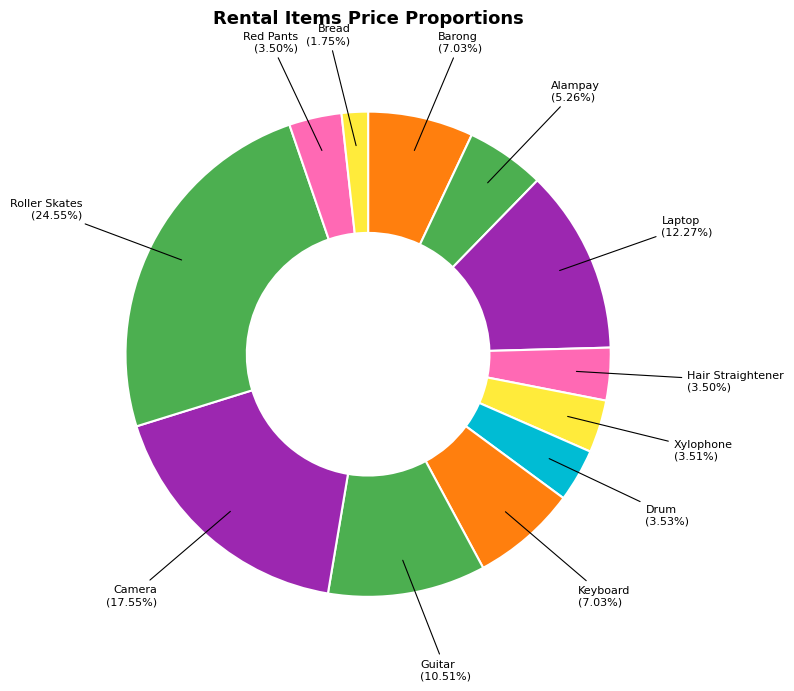

How many segments does this pie chart have?

12